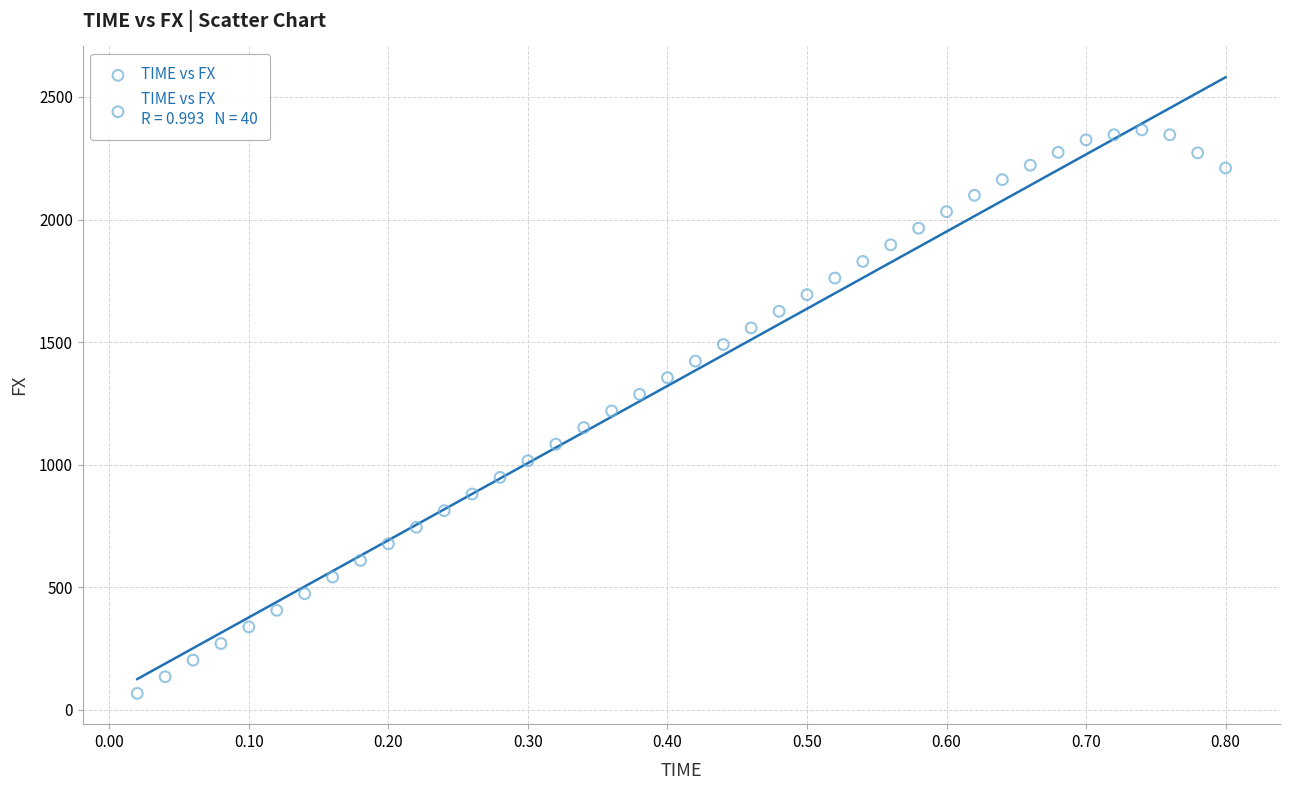

What is the range of X values (max minus min)?

0.8